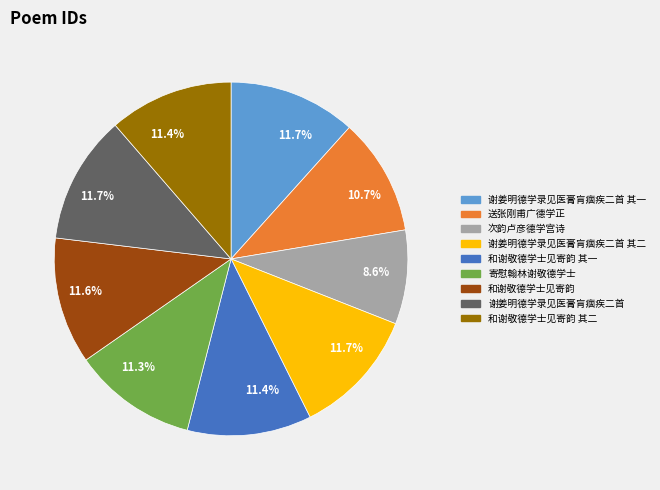

What is the ratio of the value at 次韵卢彦德学宫诗 to the value at 谢姜明德学录见医膏肓痼疾二首 其二?

0.7